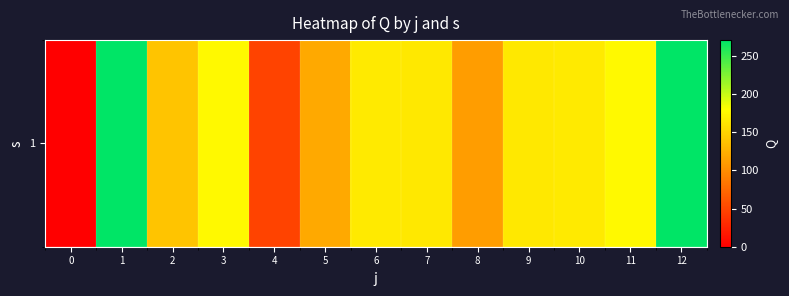

What is the average value?

152.0